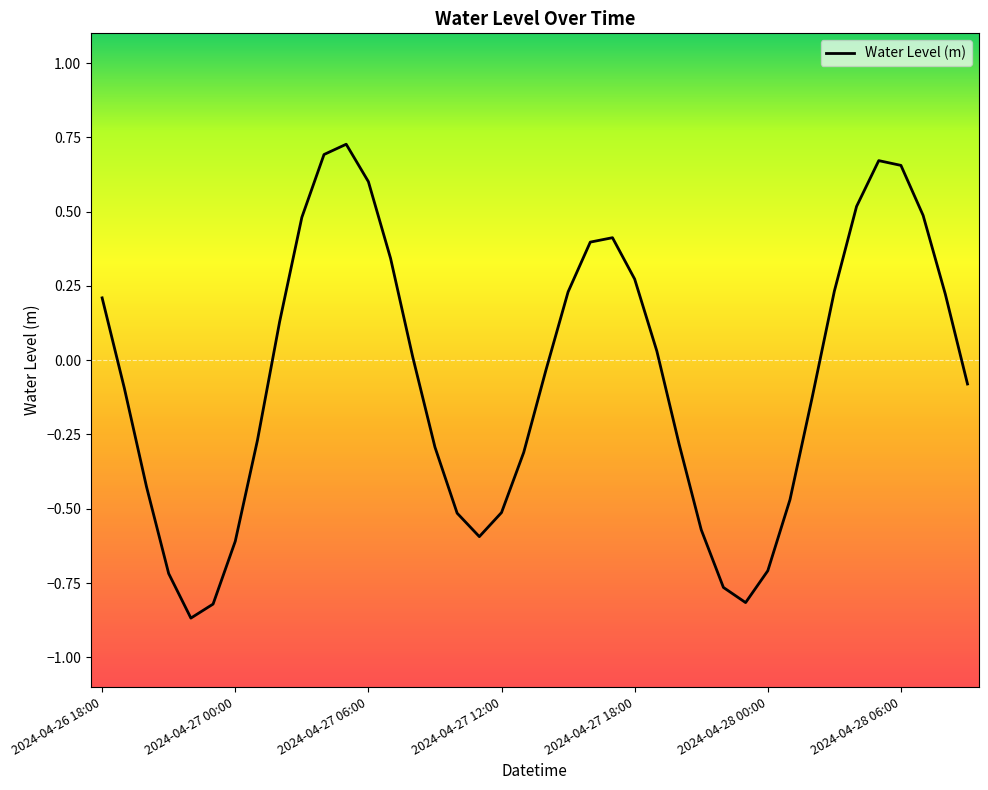

What is the difference between the maximum and minimum values?

1.6